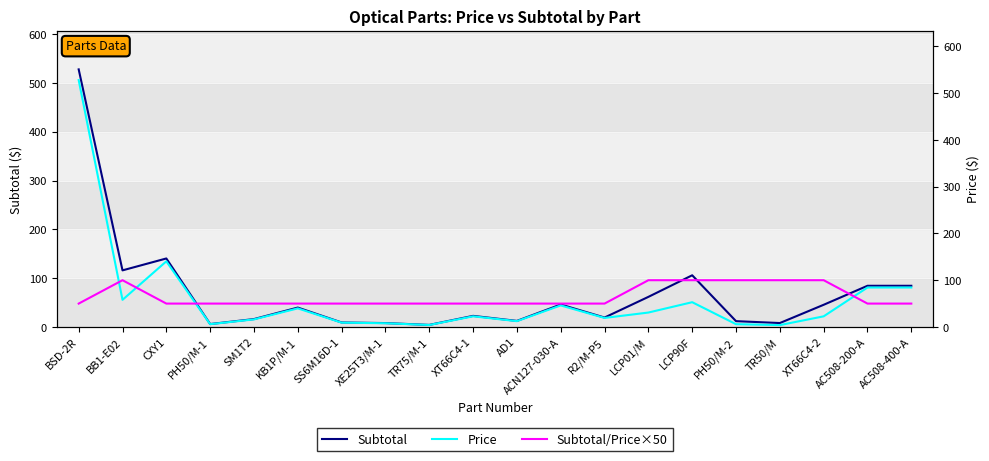

At which label does Subtotal/Price×50 reach its peak?

BB1-E02